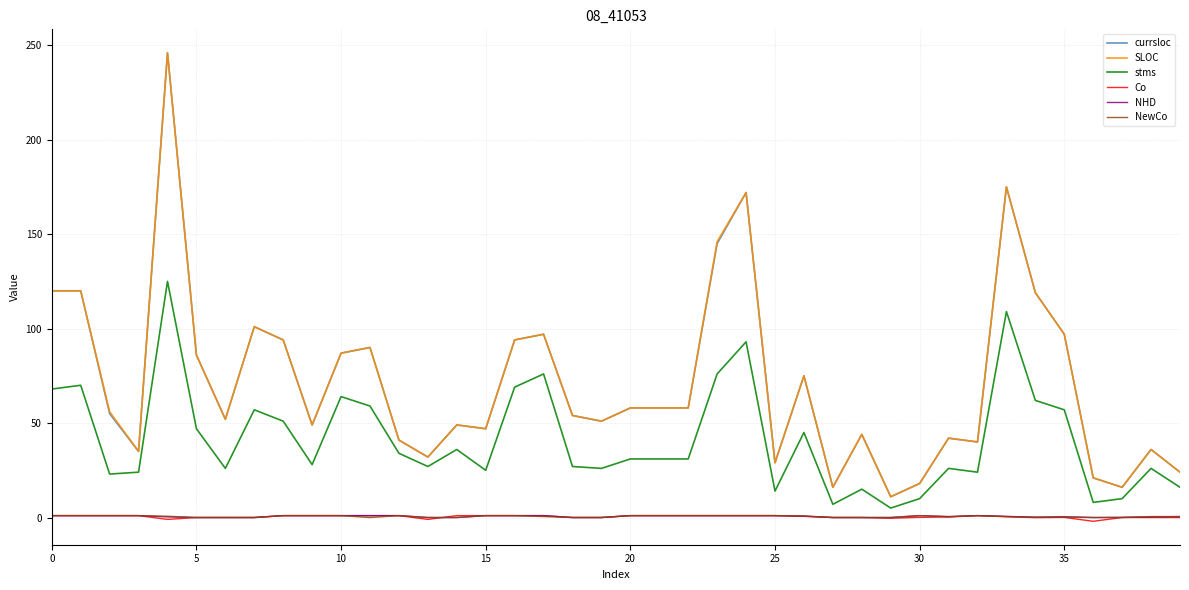

Does the chart have visible grid lines?

Yes